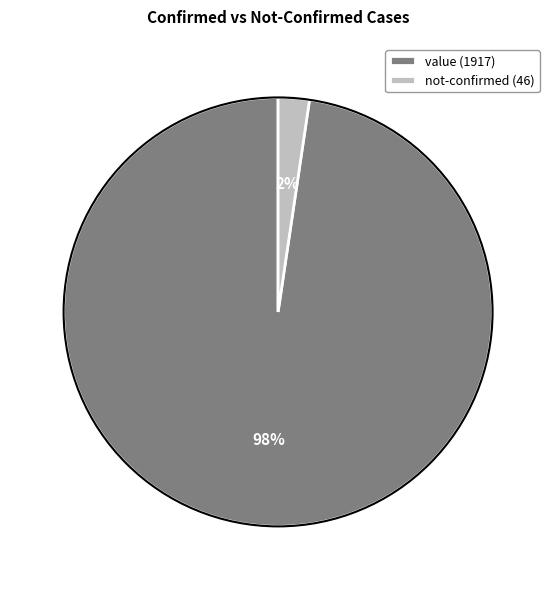

Which category has the smallest portion of the pie?

not-confirmed (46)